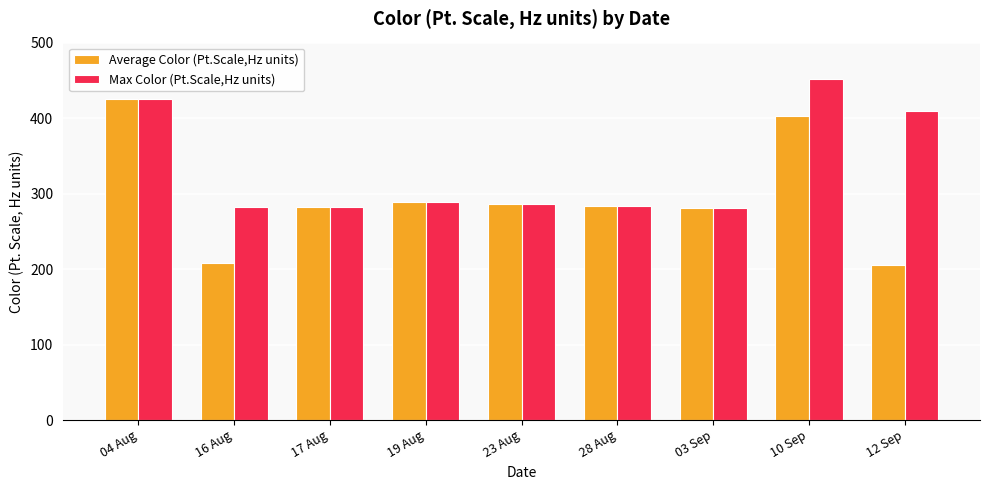

Rank the series by their maximum value, from highest to lowest.

Max Color (Pt.Scale,Hz units), Average Color (Pt.Scale,Hz units)